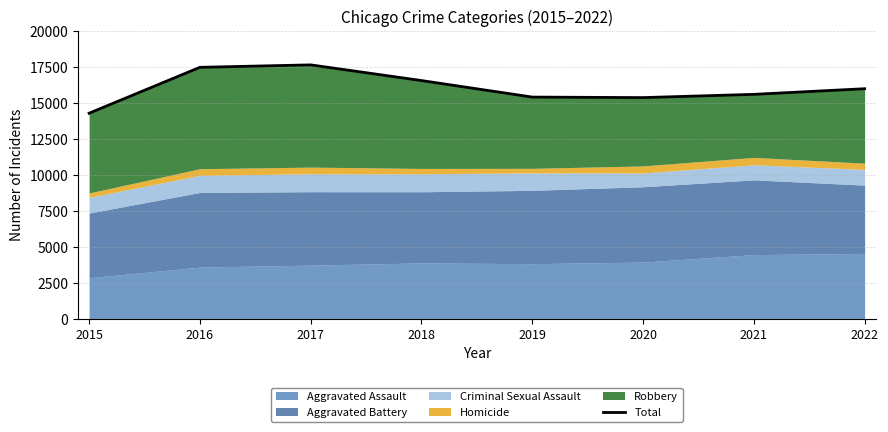

Where is the first local maximum?

2017